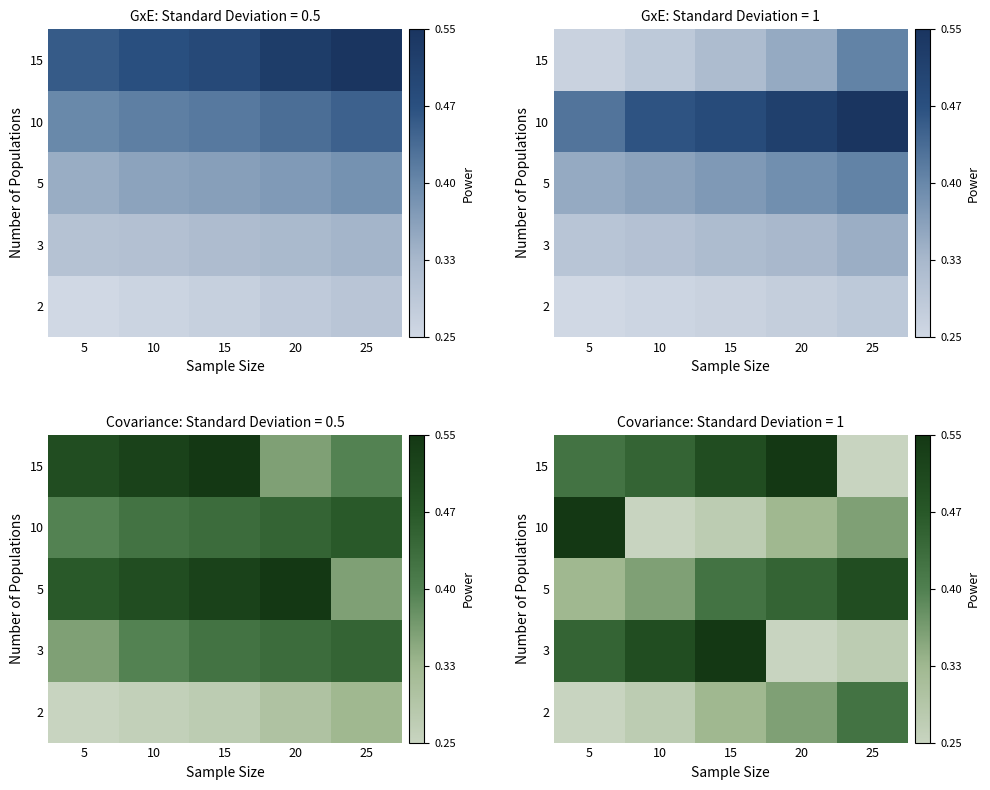

List the series in order of their peak value, highest first.

3, 10, 15, 5, 2